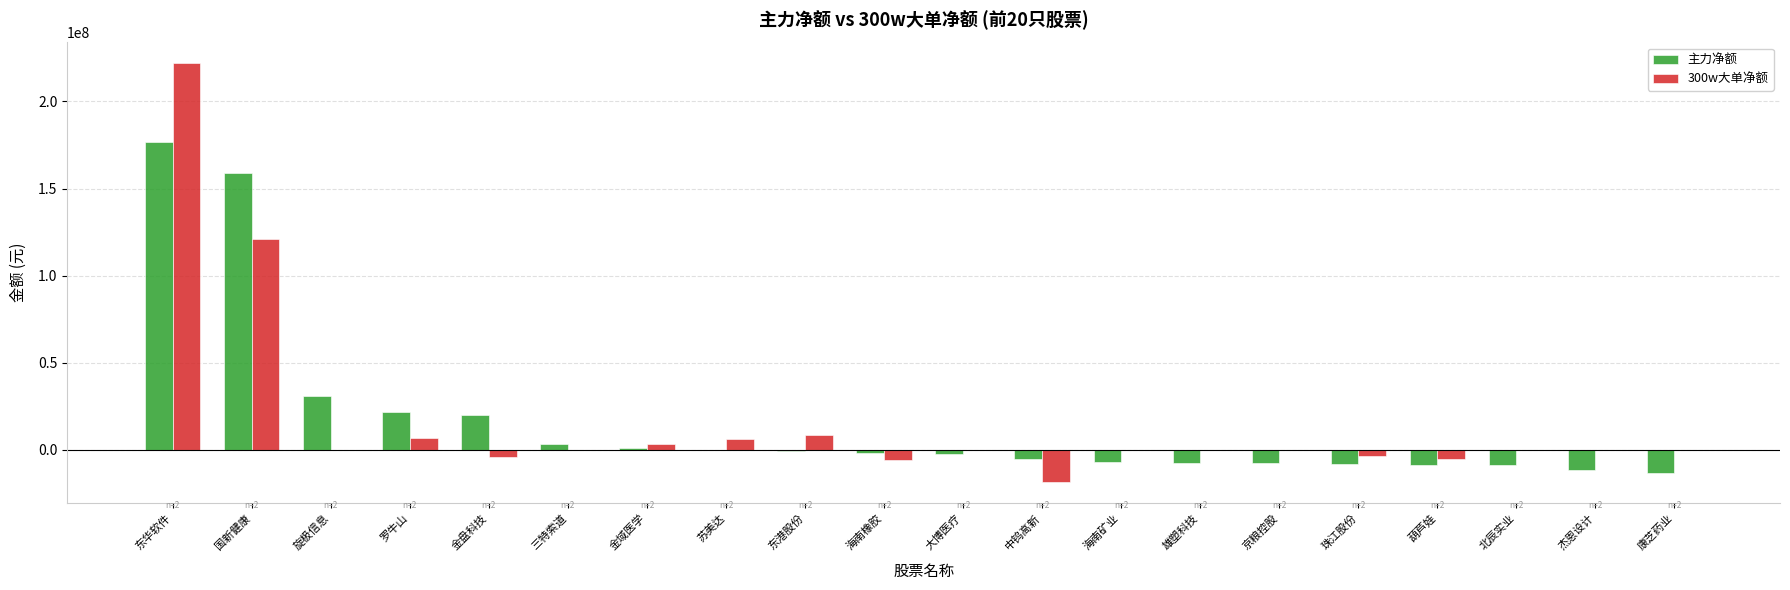

What is the average value of the 300w大单净额 series?

16486177